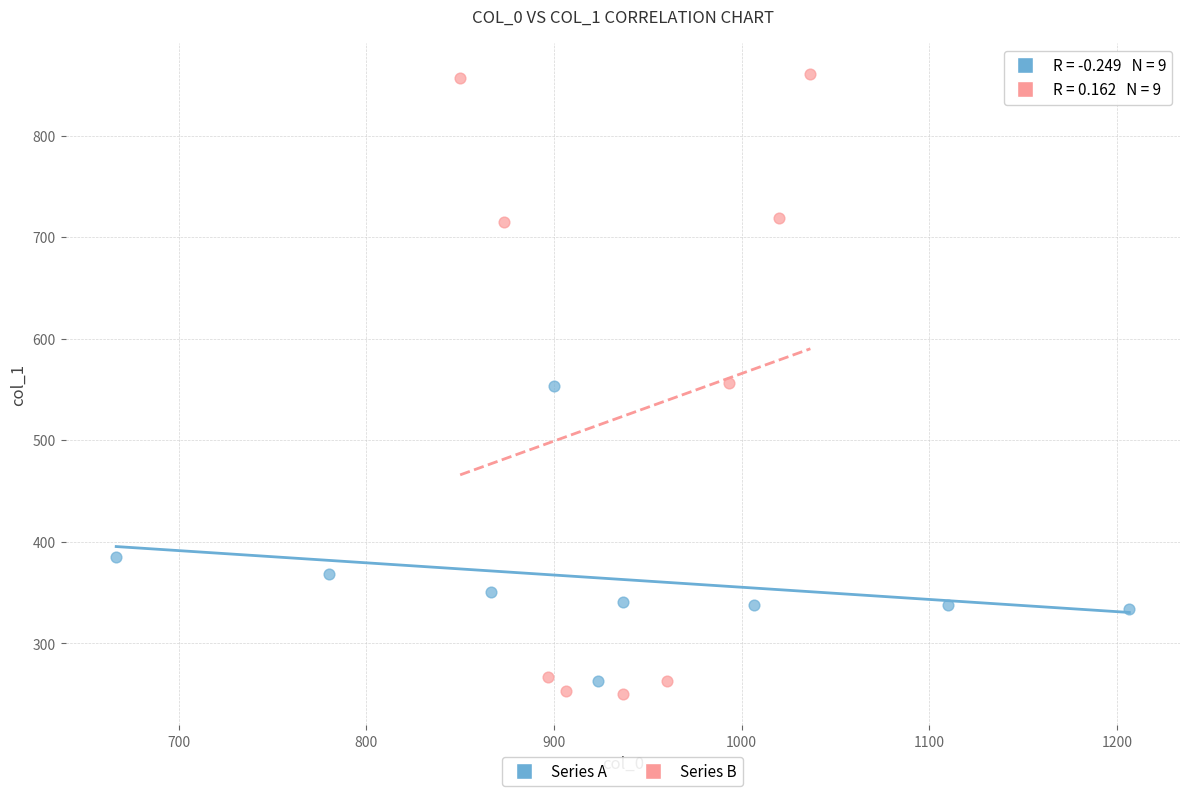

Which series has the widest spread of Y values?

Series B